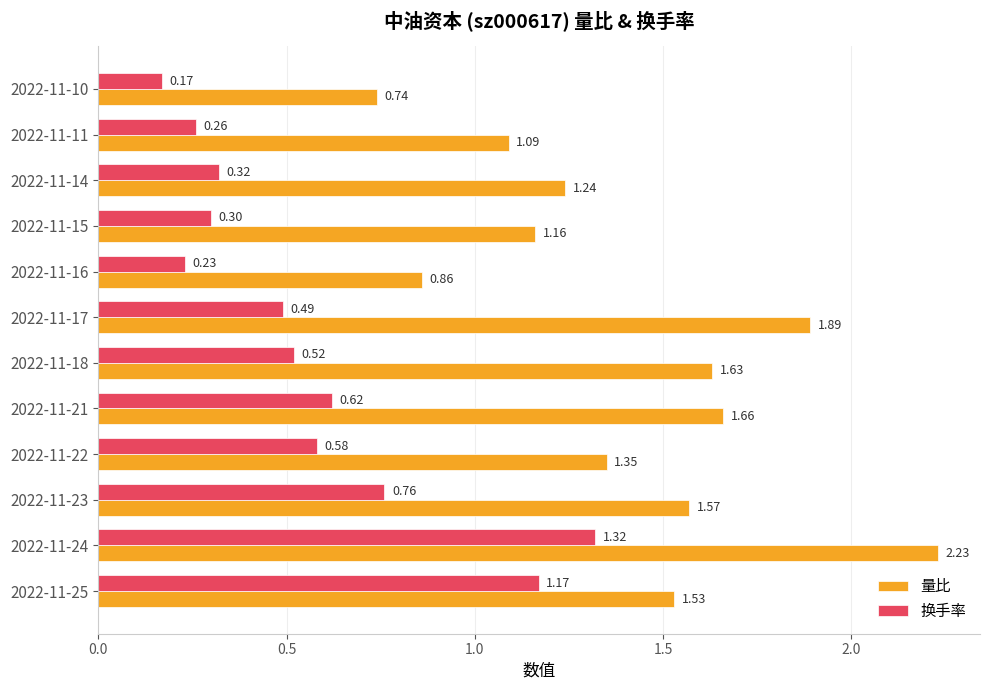

List the labels in order of 换手率 value, smallest first.

2022-11-10, 2022-11-16, 2022-11-11, 2022-11-15, 2022-11-14, 2022-11-17, 2022-11-18, 2022-11-22, 2022-11-21, 2022-11-23, 2022-11-25, 2022-11-24